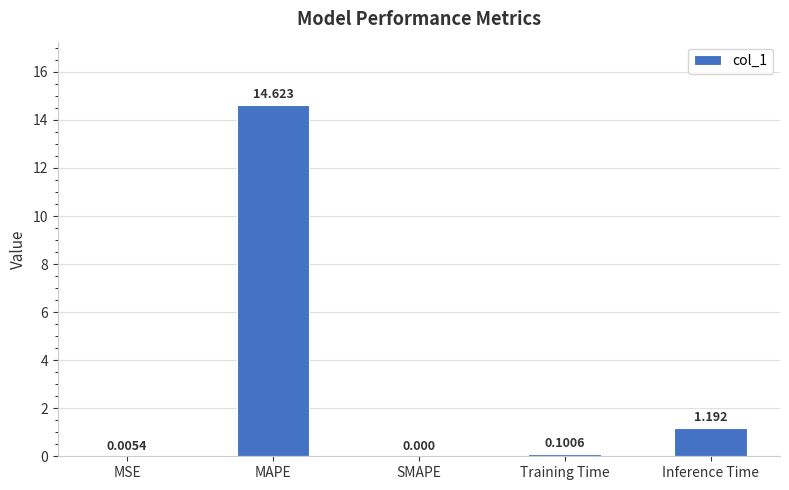

At which category does the chart reach its peak across all series?

MAPE